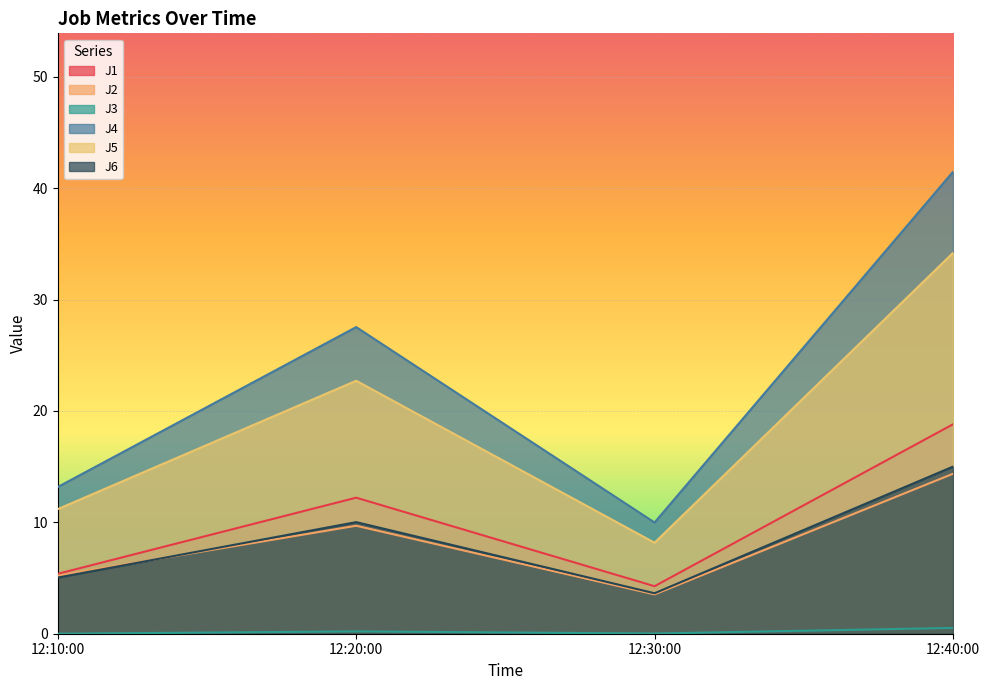

True or false: J6 and J4 cross at least once.

False